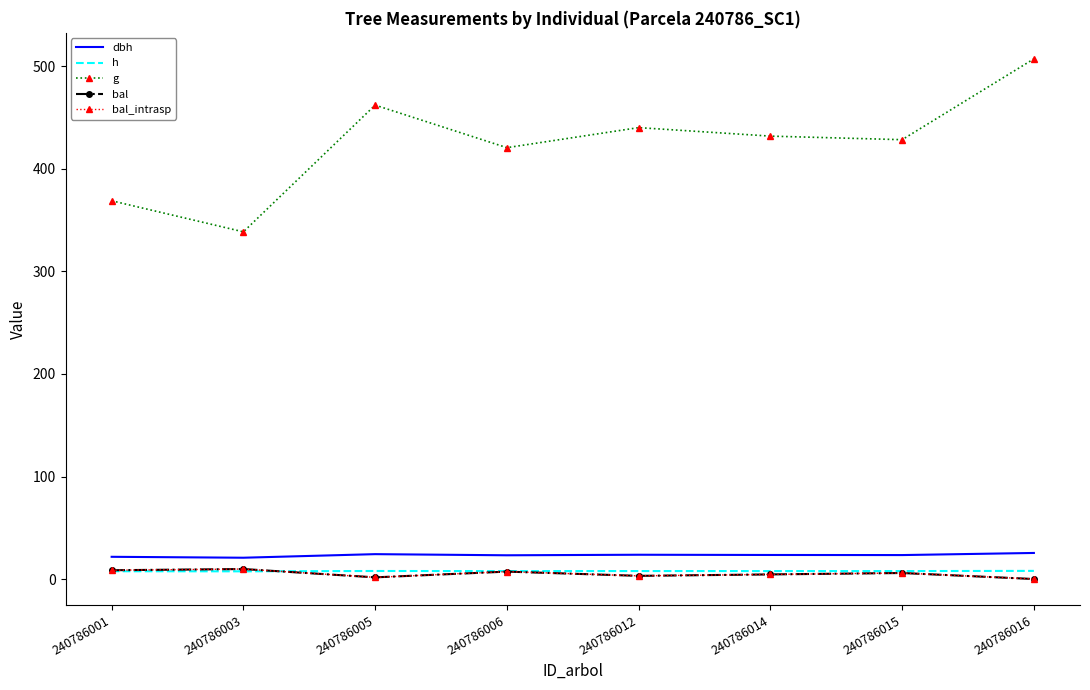

In g, how many points are lower than both neighbors (excluding endpoints)?

3